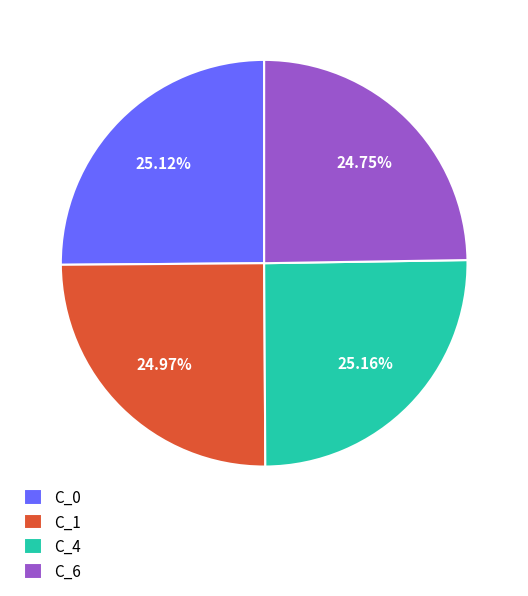

The C_1 slice represents 25% of the pie. True or false?

True